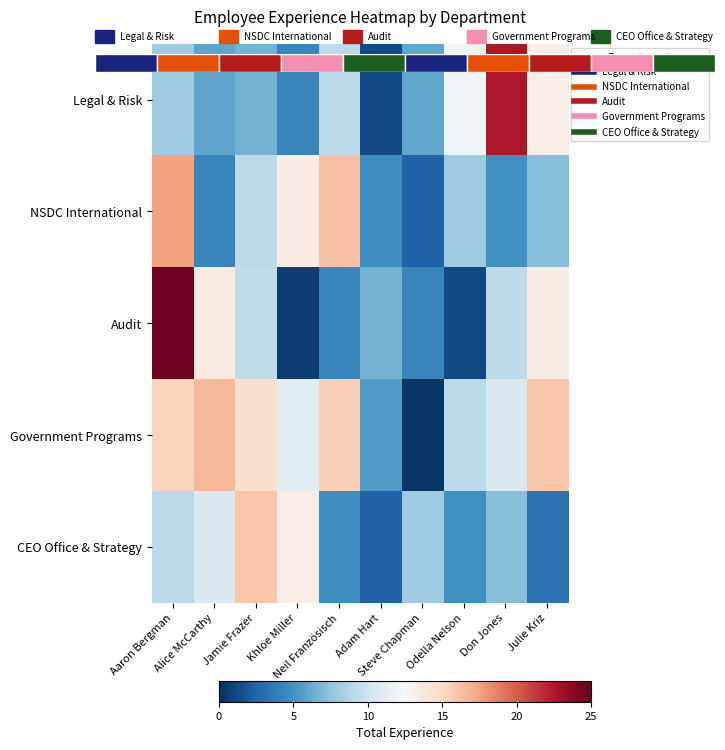

Which series has the widest spread of values?

Audit